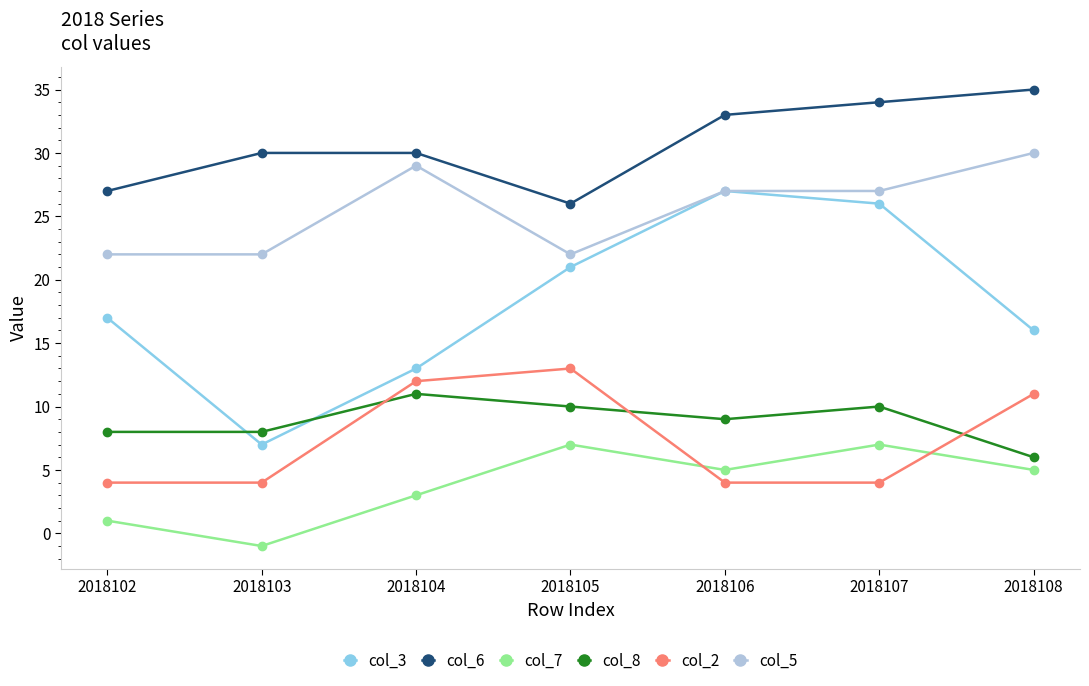

Rank the series by their maximum value, from lowest to highest.

col_7, col_8, col_2, col_3, col_5, col_6